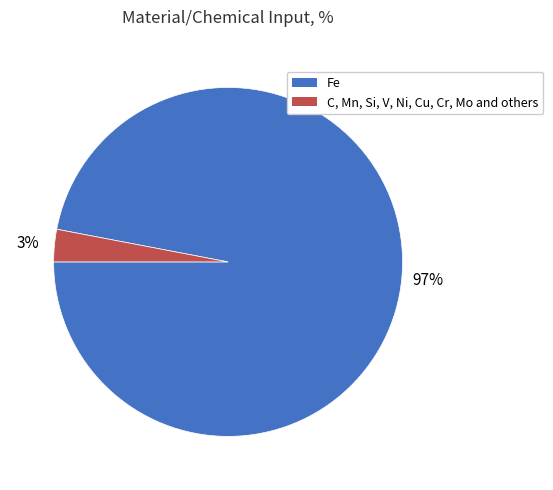

Is it true that Fe is 97% of the pie?

True